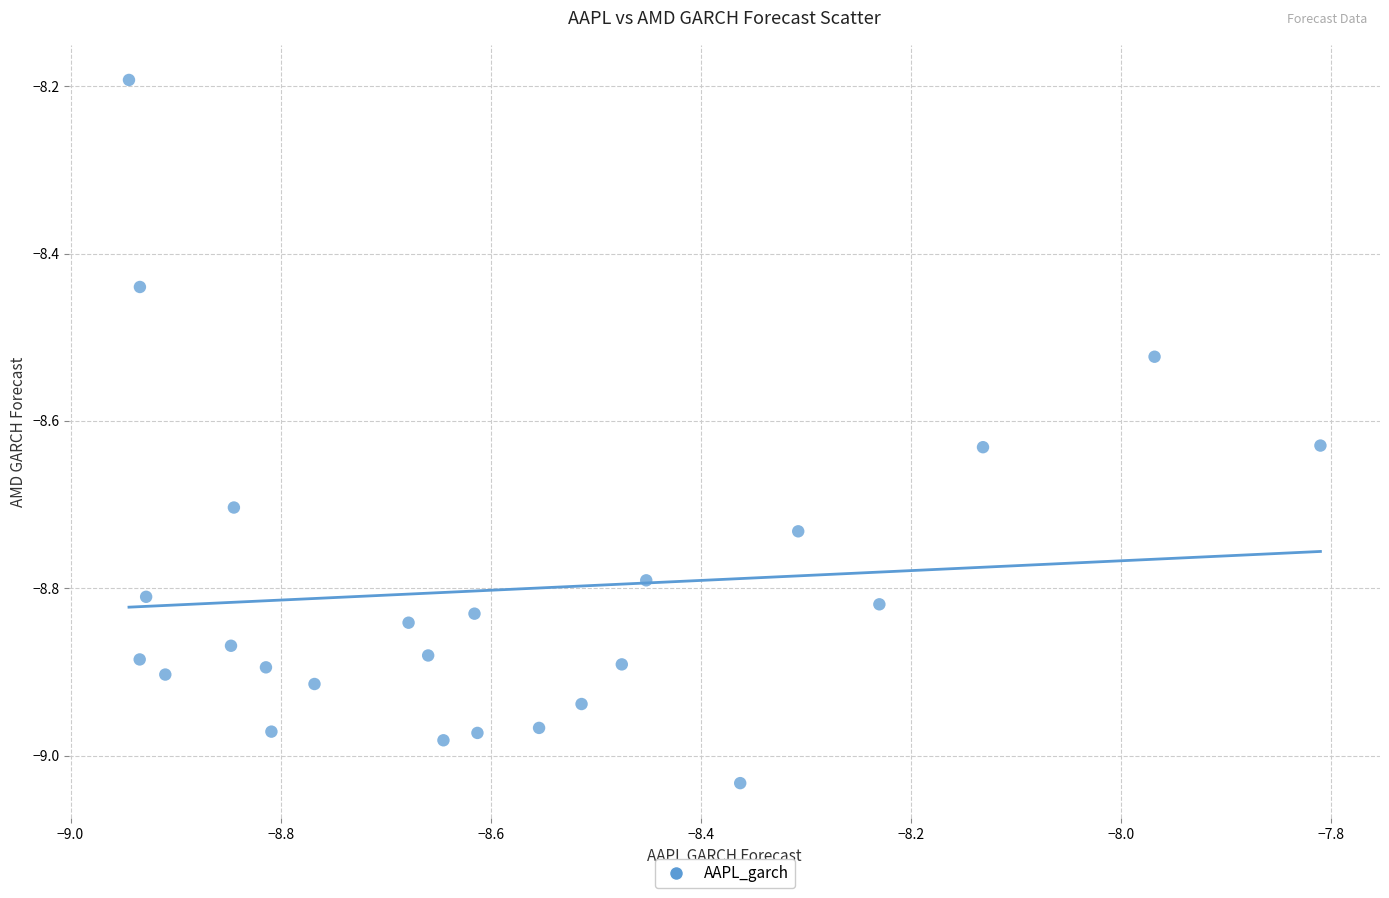

What Y value in the scatter plot is closest to -8?

-8.2